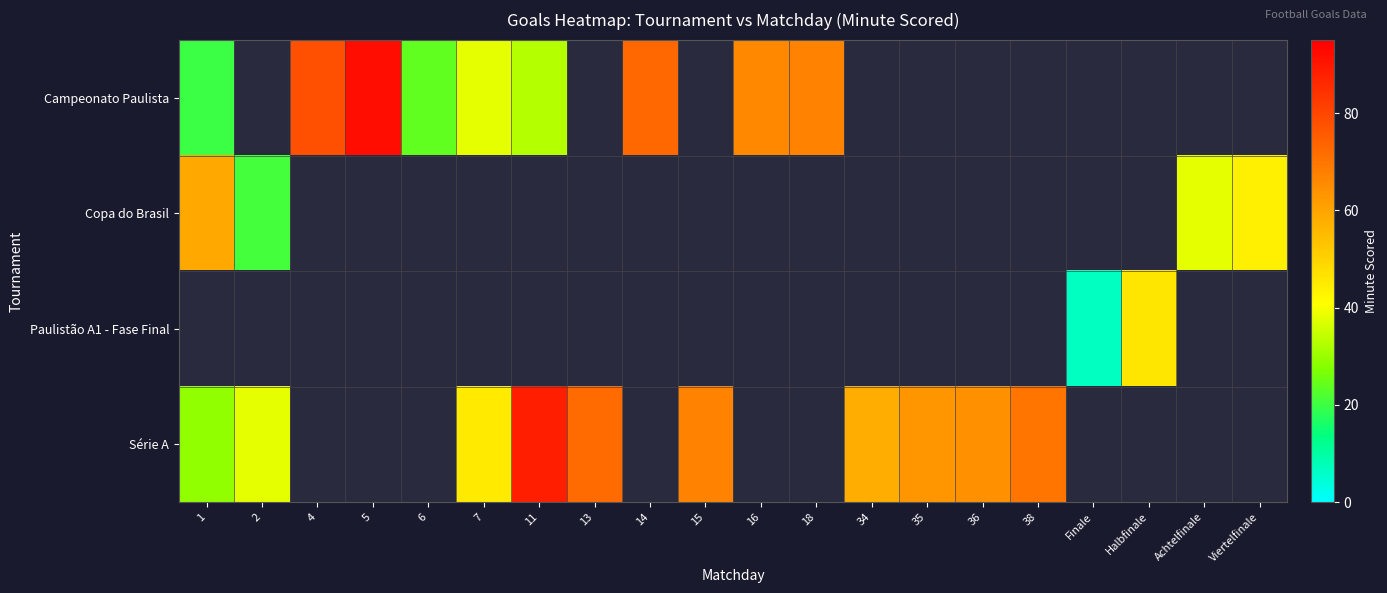

Rank the series by their average value, from highest to lowest.

Campeonato Paulista, Copa do Brasil, Paulistão A1 - Fase Final, Série A